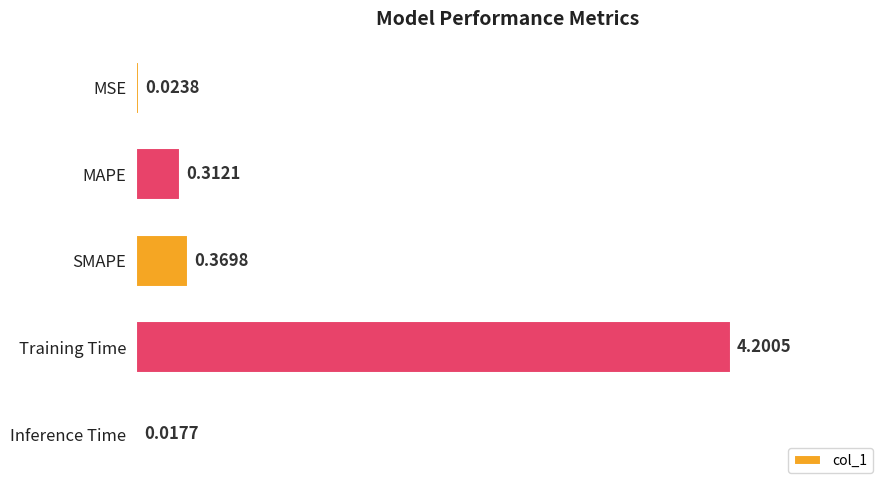

Rank the categories by value from highest to lowest.

Training Time, SMAPE, MAPE, MSE, Inference Time